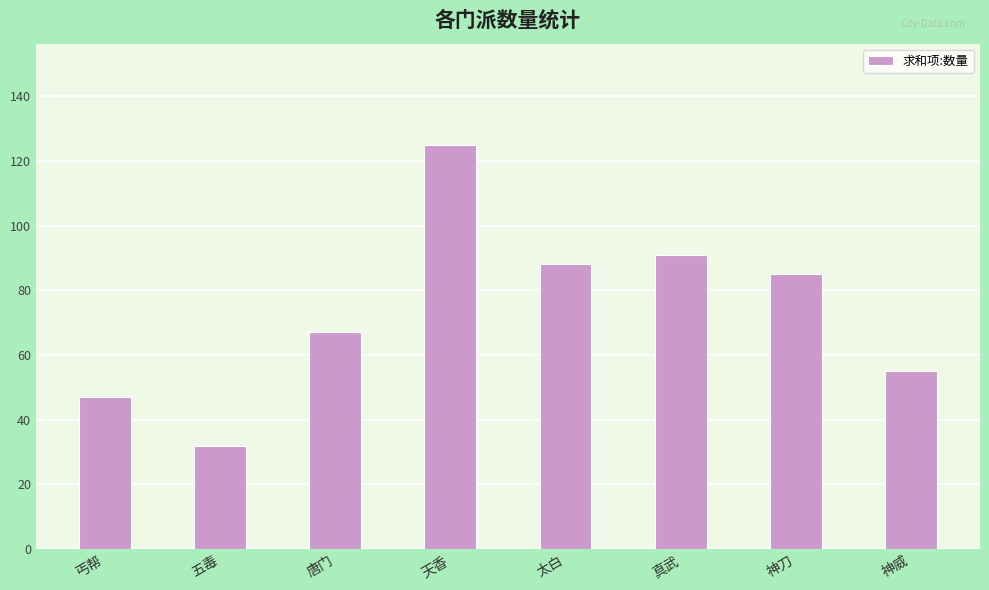

The value at 神刀 is 85. True or false?

True